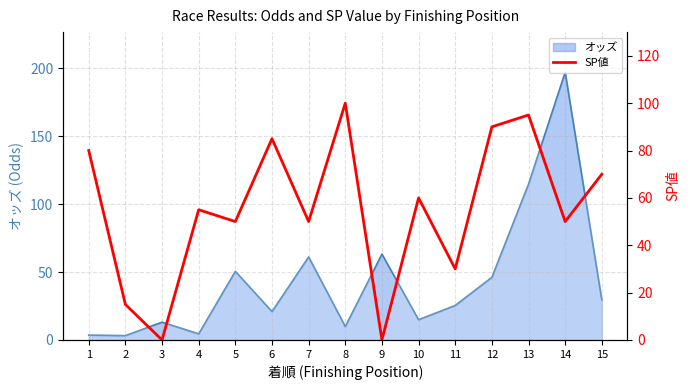

True or false: the data shows 80 at 1.

True